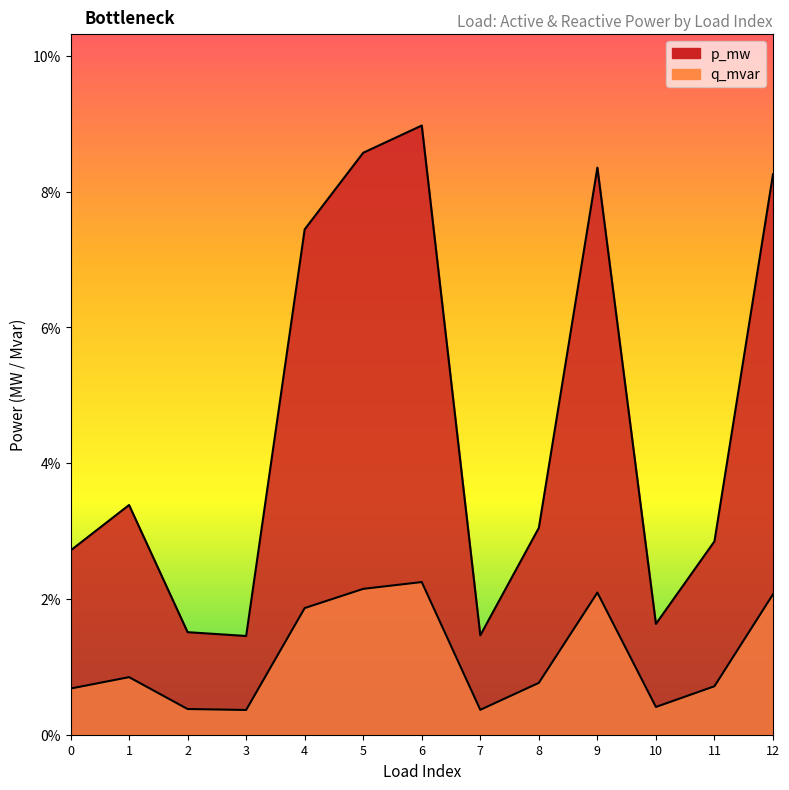

True or false: q_mvar and p_mw intersect in this chart.

False